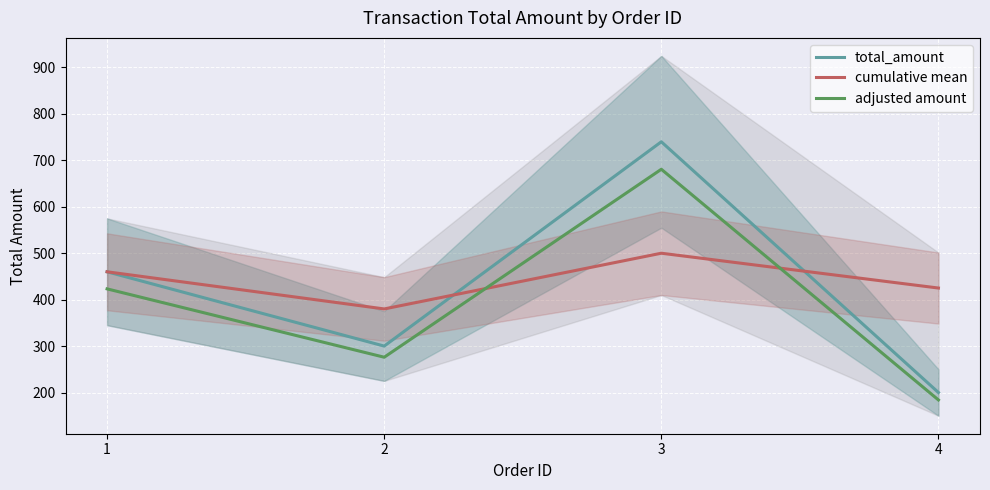

What is the difference between the second highest and second lowest values in the adjusted amount series?

147.2